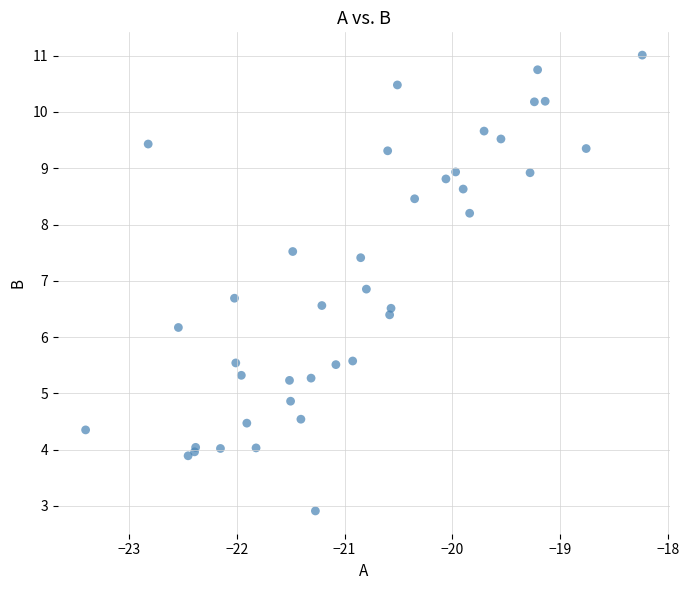

What Y value in the scatter plot is closest to 6?

6.2